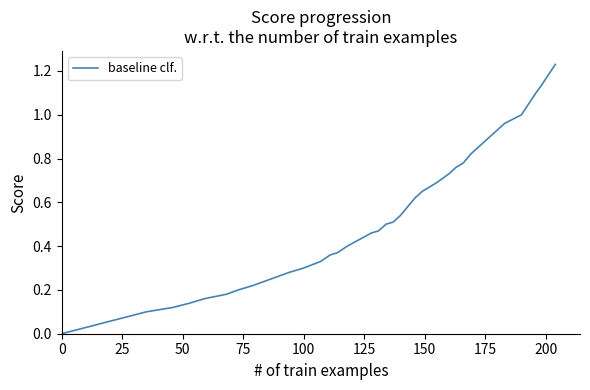

What is the maximum value shown in the chart?

1.2